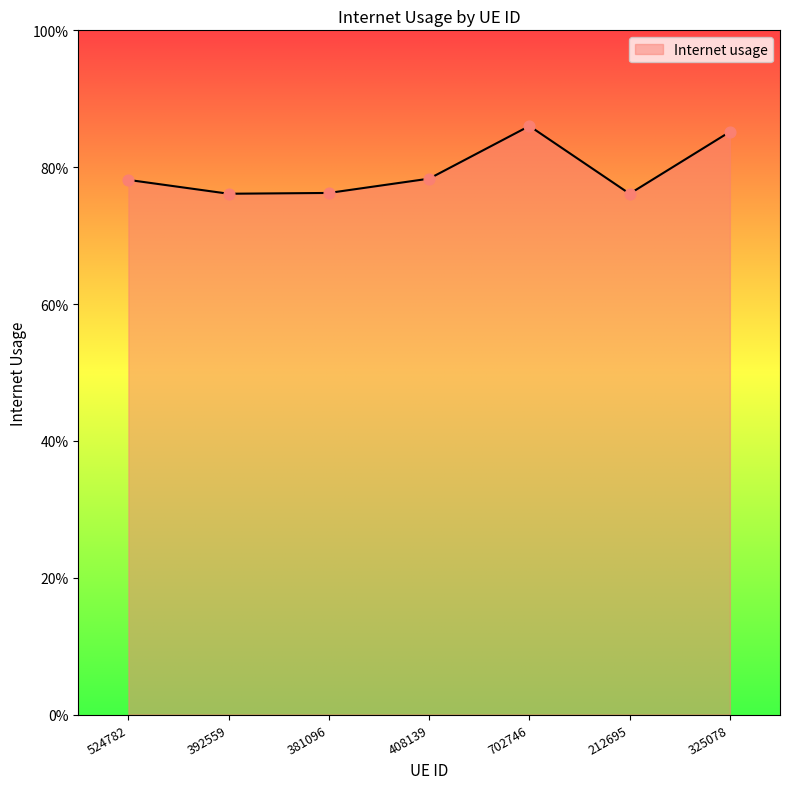

What is the change in value from 381096 to 325078?

+0.1